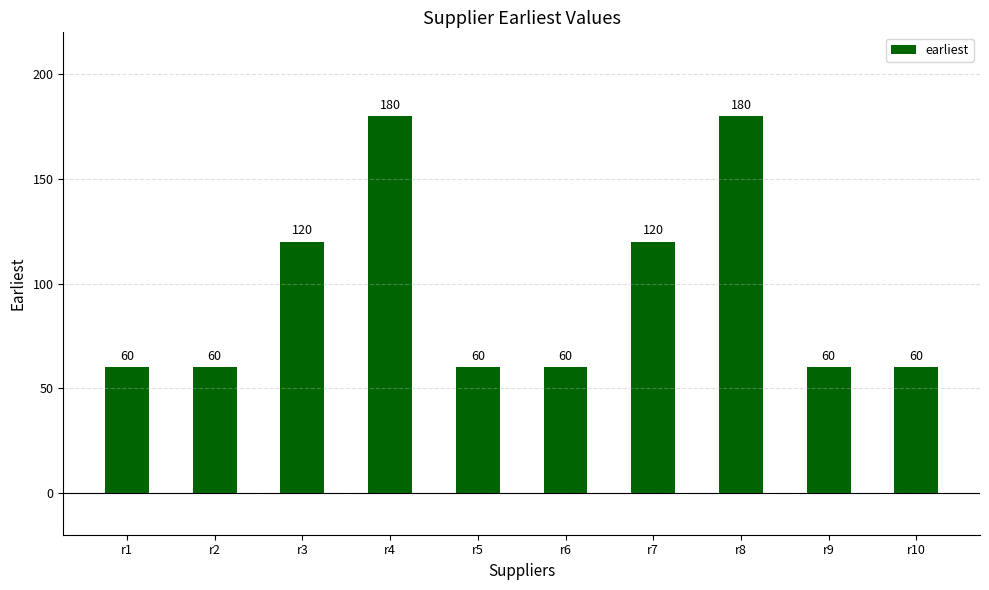

What is the difference between the maximum and minimum values?

120